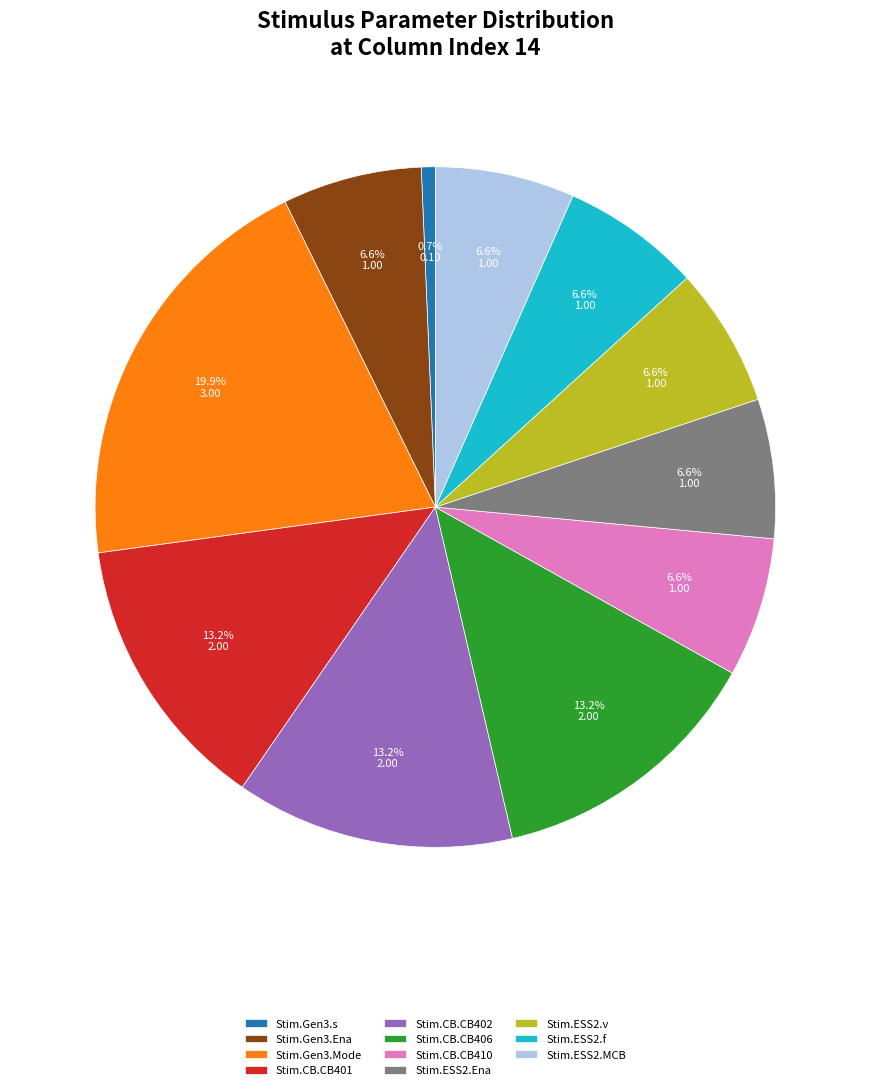

Combined, do Stim.ESS2.f and Stim.CB.CB406 account for over 50%?

No